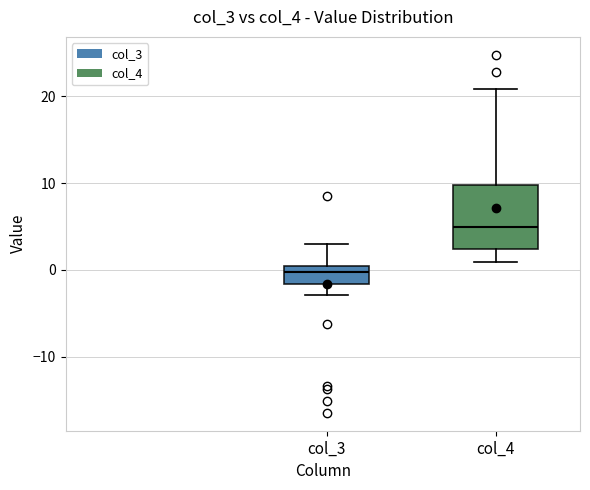

Which box's median line is the highest?

col_4